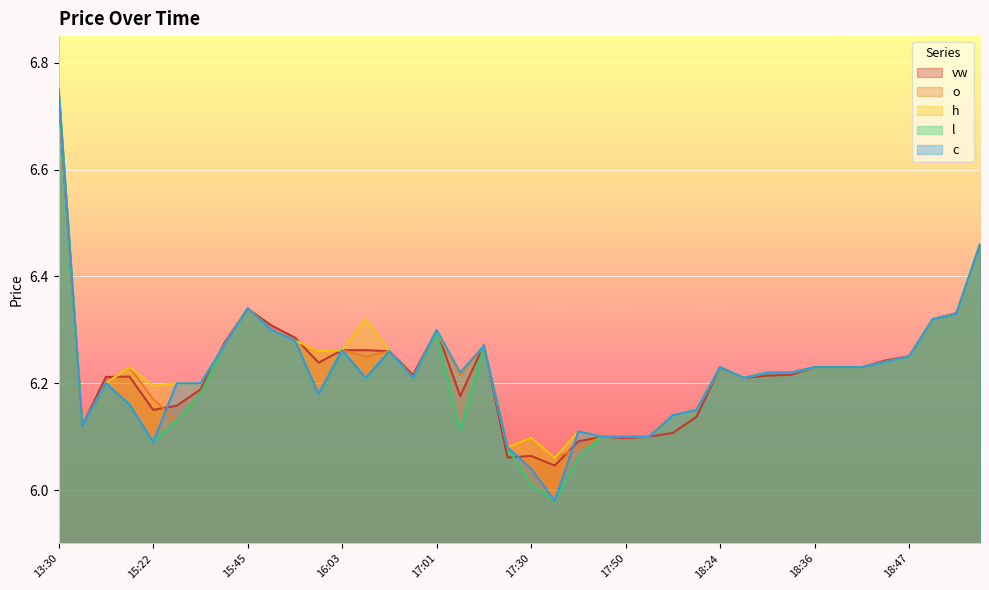

True or false: vw has more than 1 points higher than both neighbors.

True